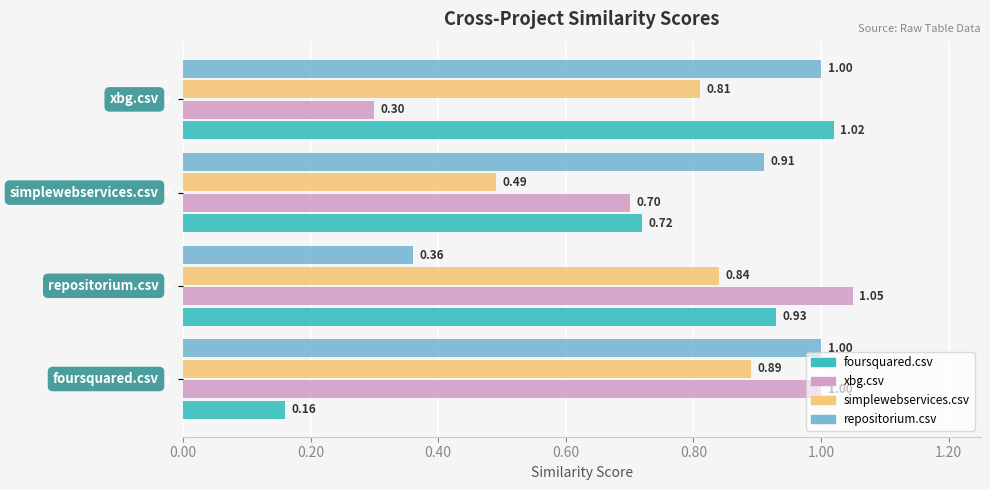

At how many categories does at least one series exceed 0?

4